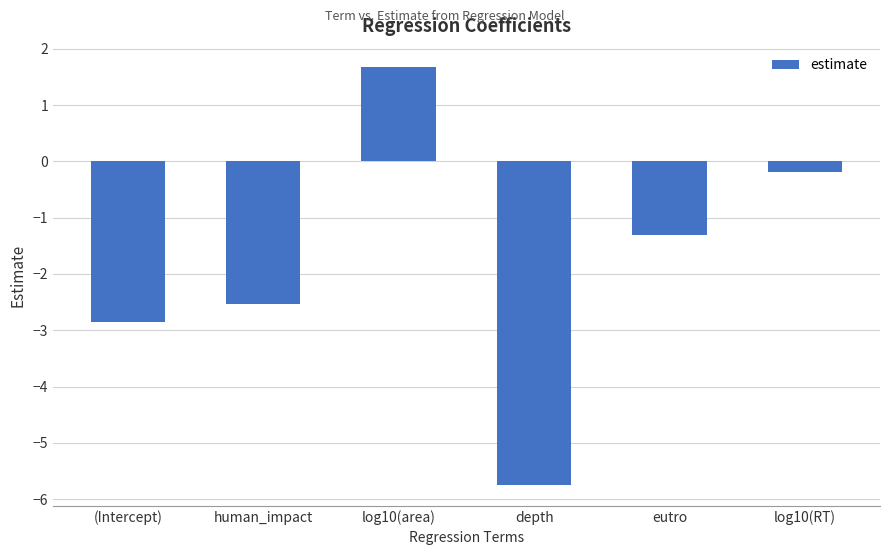

What is the difference between the second highest and second lowest values?

2.7